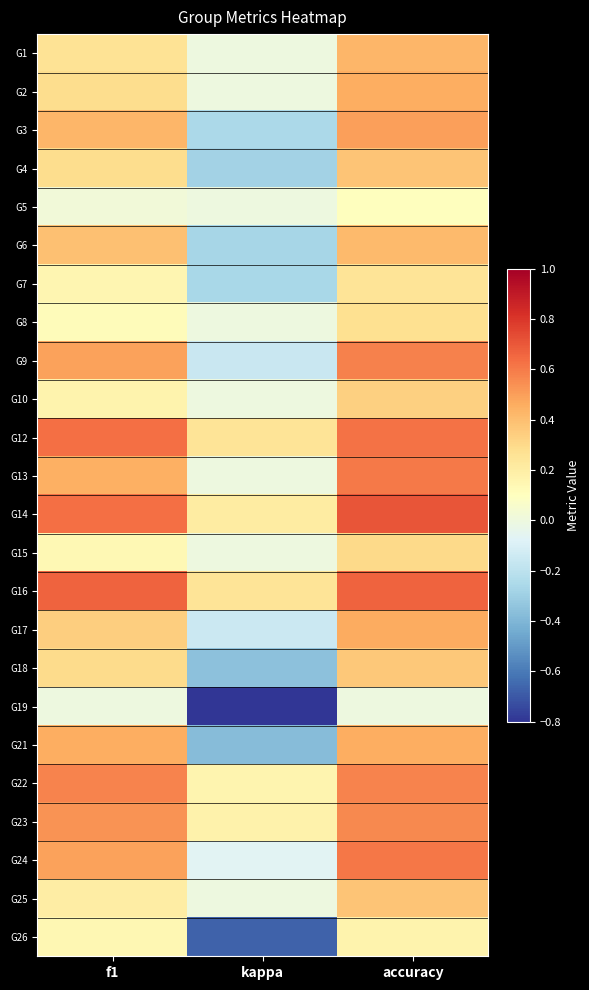

How many distinct data groups are displayed?

24